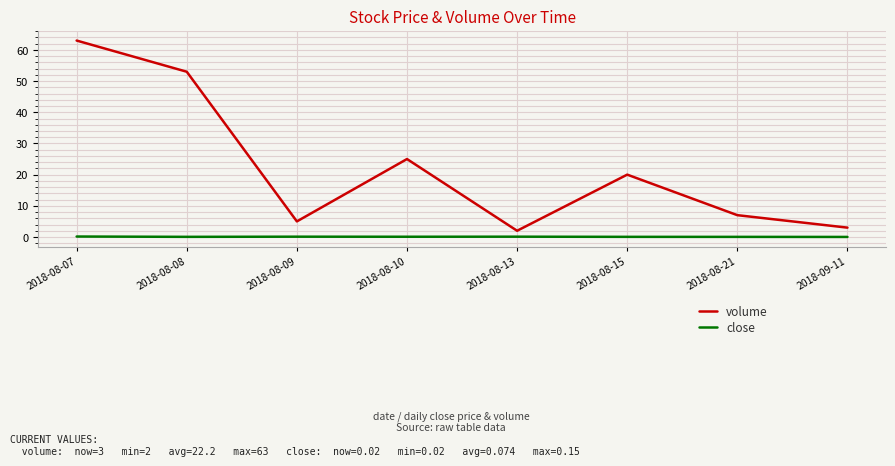

Between 2018-08-13 and 2018-08-15, which series saw the biggest shift?

volume